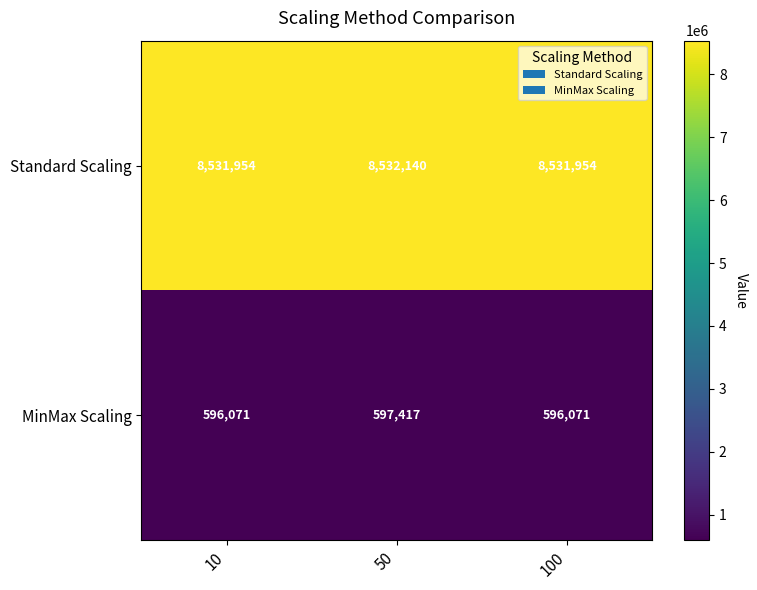

Rank the series by their average value, from lowest to highest.

MinMax Scaling, Standard Scaling